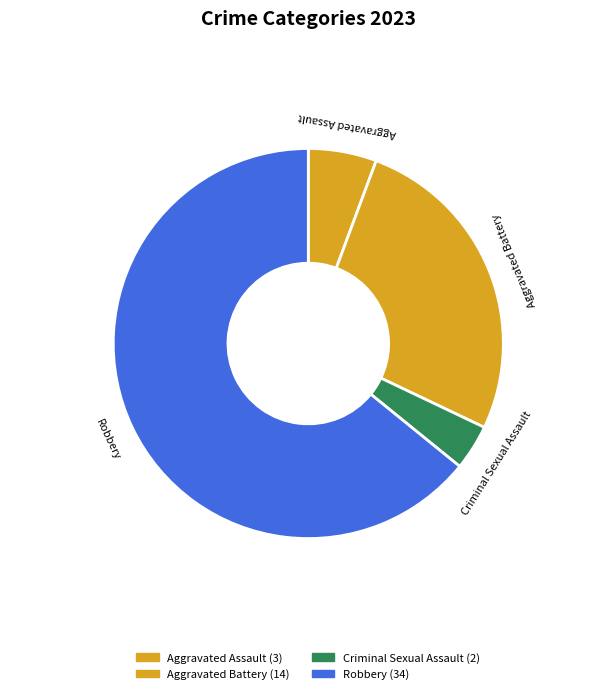

Rank the categories by value from highest to lowest.

Robbery, Aggravated Battery, Aggravated Assault, Criminal Sexual Assault